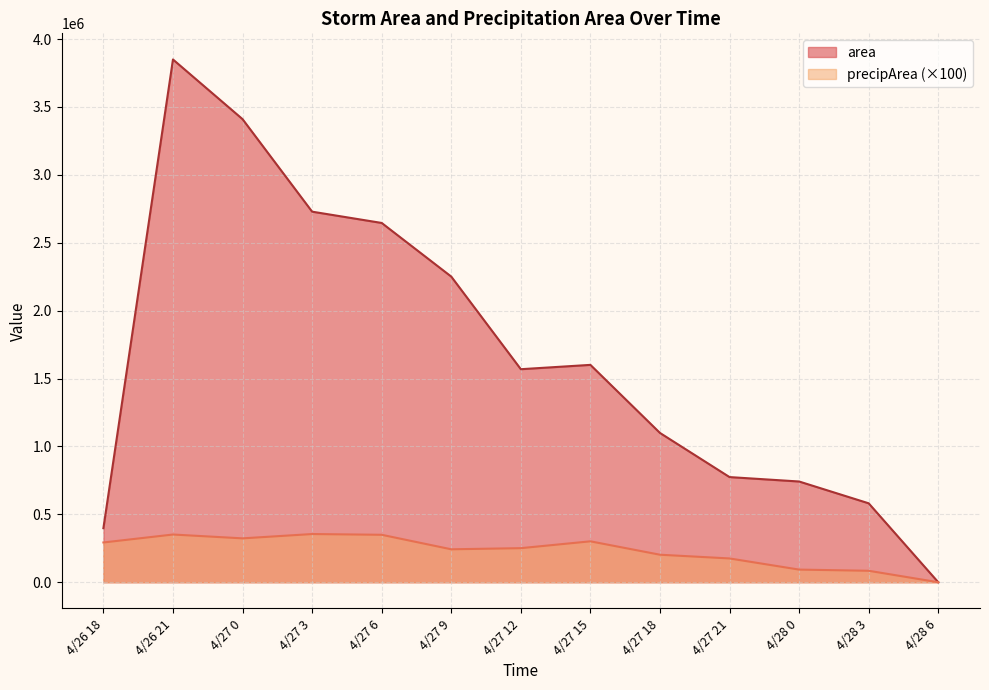

At which label is area closest to 1924687?

4/27 15